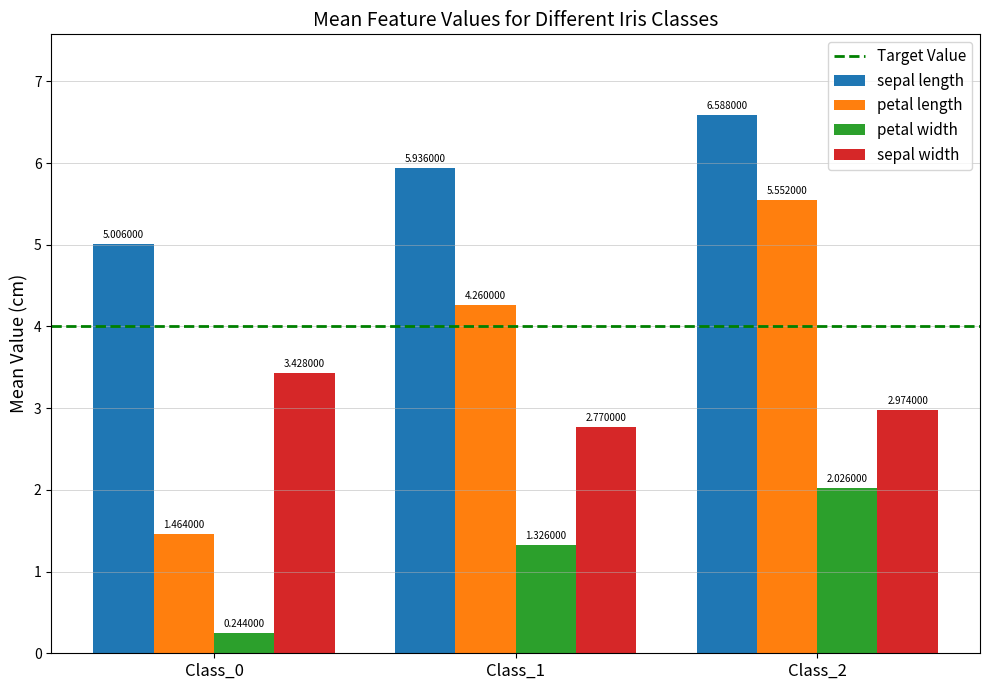

Which series has the largest range (max minus min)?

petal length